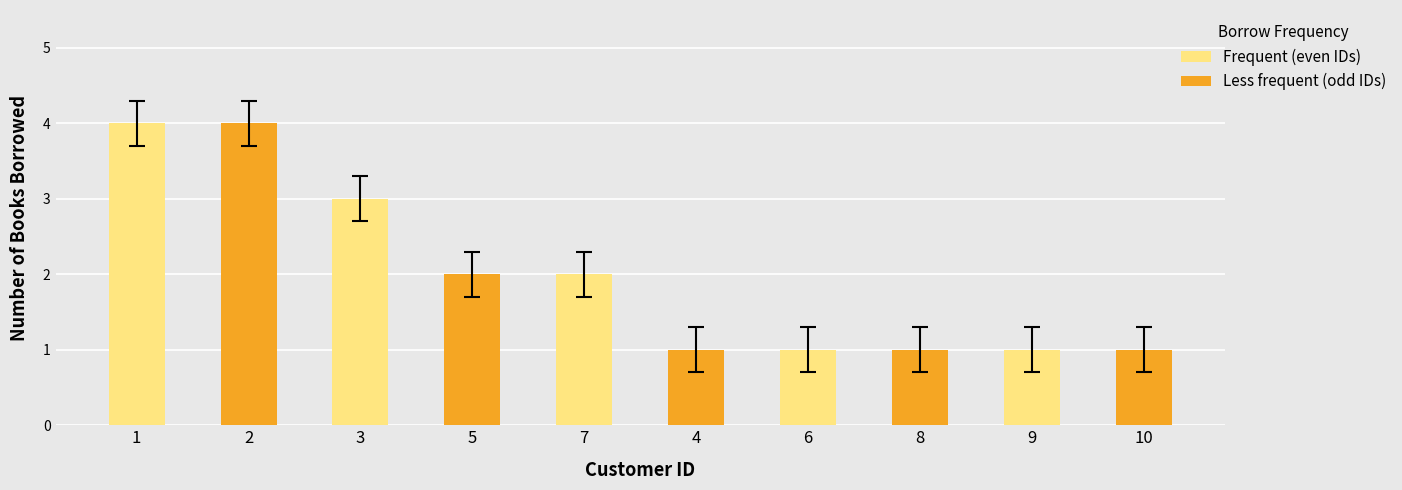

How many values are between 1 and 3?

8